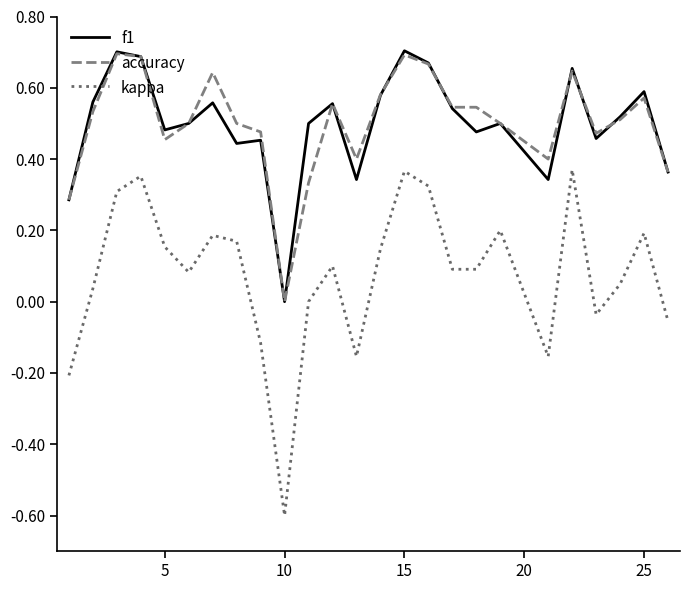

What is the smallest value displayed?

-0.6